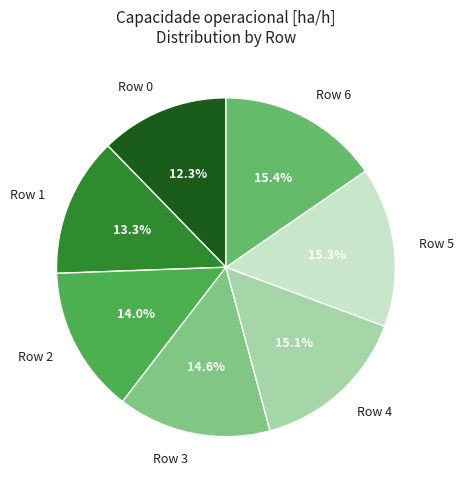

What is the smallest slice in the pie chart?

Row 0